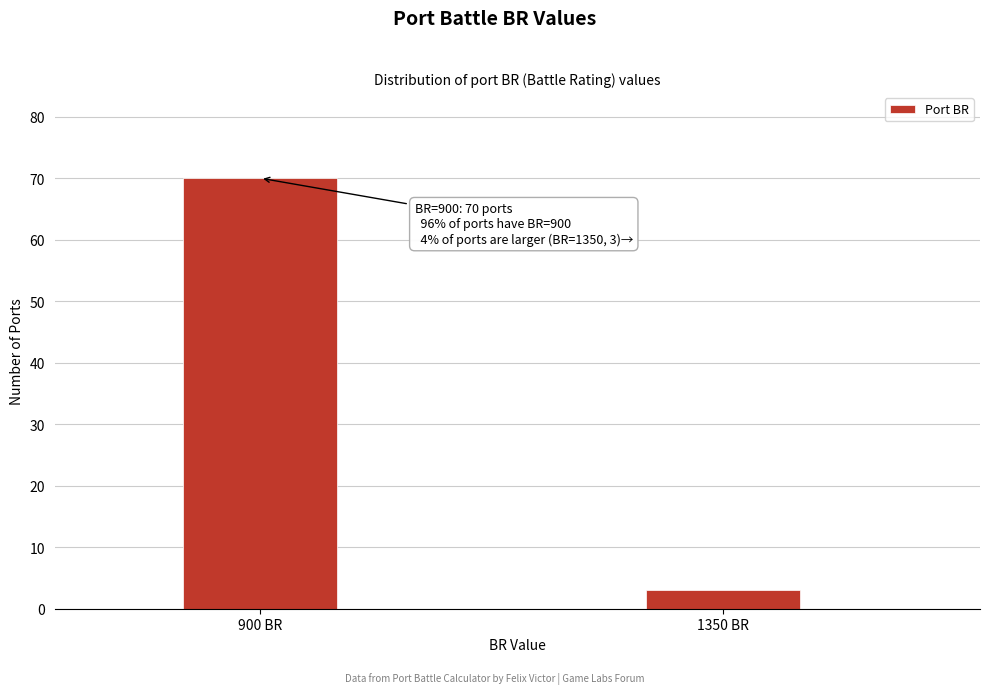

Reading left to right, transcribe all the data shown in this chart.

900 BR=70	1350 BR=3